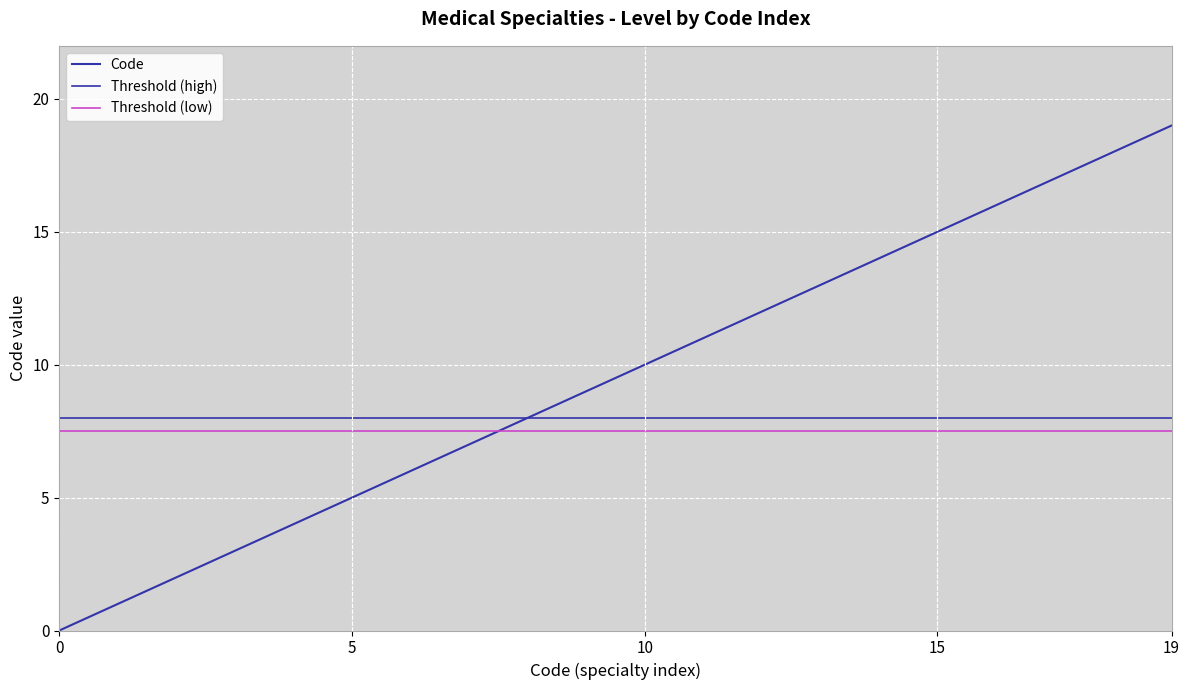

Between 7 and 3, which is larger?

7